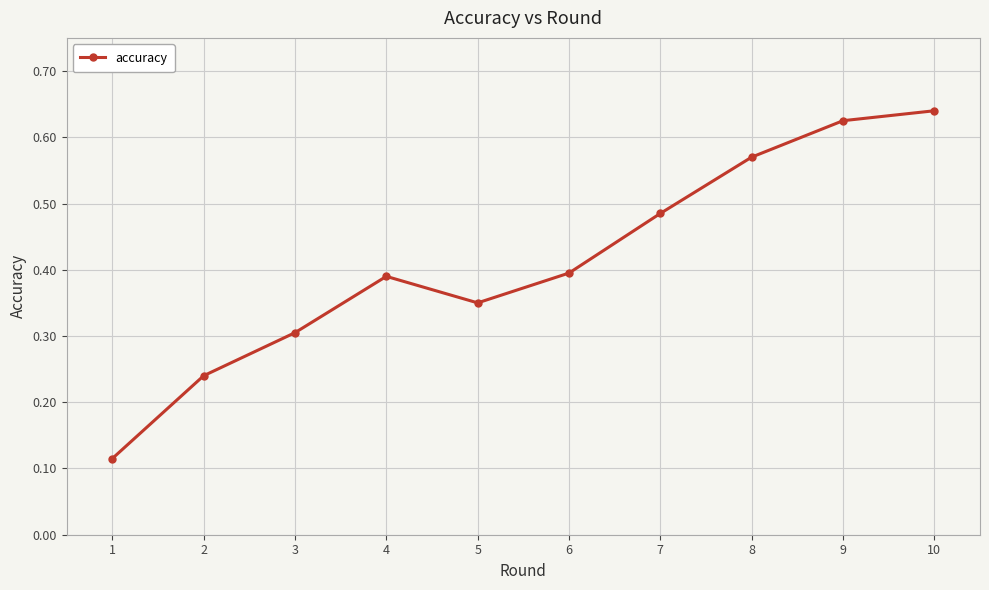

At which category does the chart reach its minimum across all series?

1